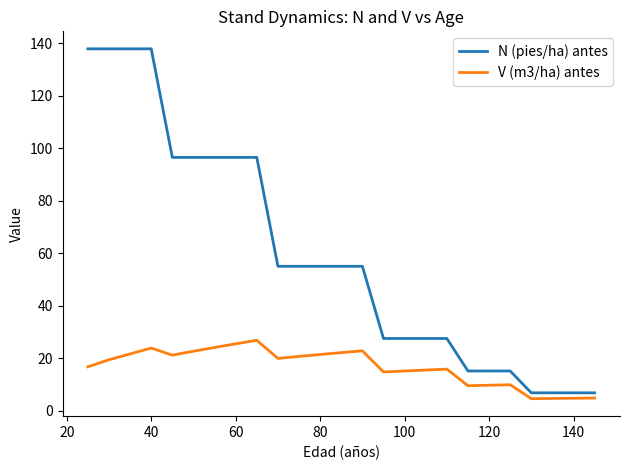

What is the maximum value shown in the chart?

137.9